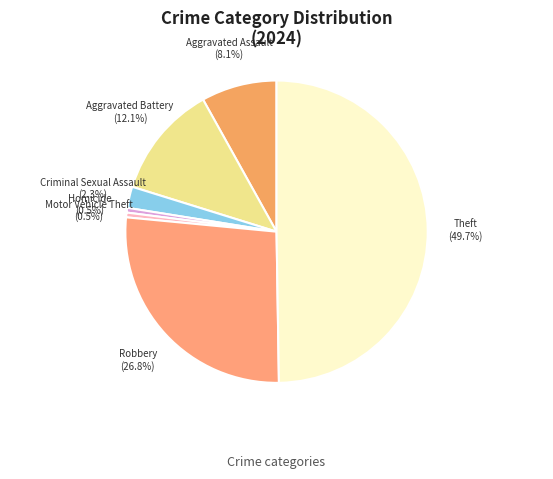

What portion of the pie excludes Aggravated Assault?

91.9%